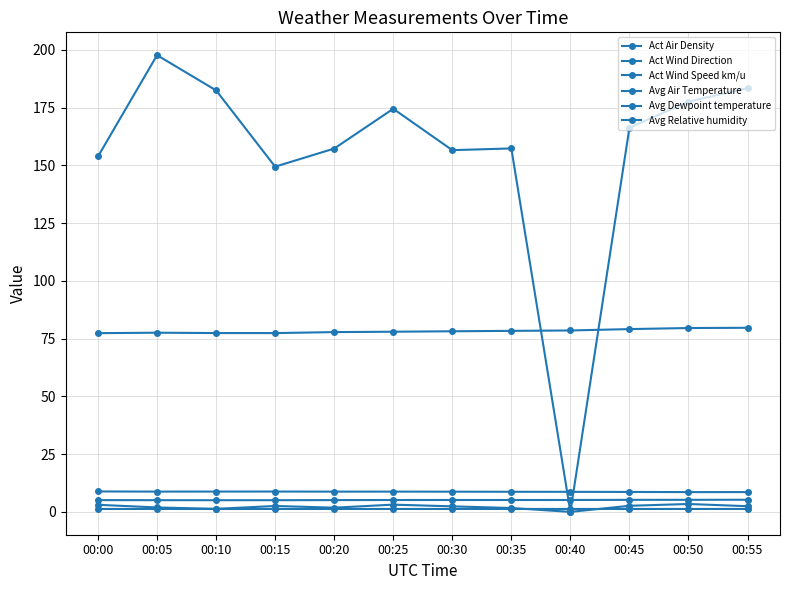

Rank the series by their maximum value, from highest to lowest.

Act Wind Direction, Avg Relative humidity, Avg Air Temperature, Avg Dewpoint temperature, Act Wind Speed km/u, Act Air Density